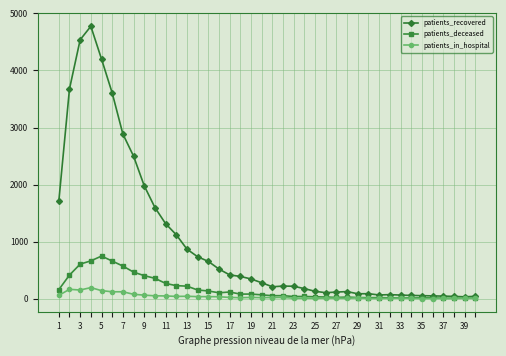

Which series has the largest total across all categories?

patients_recovered